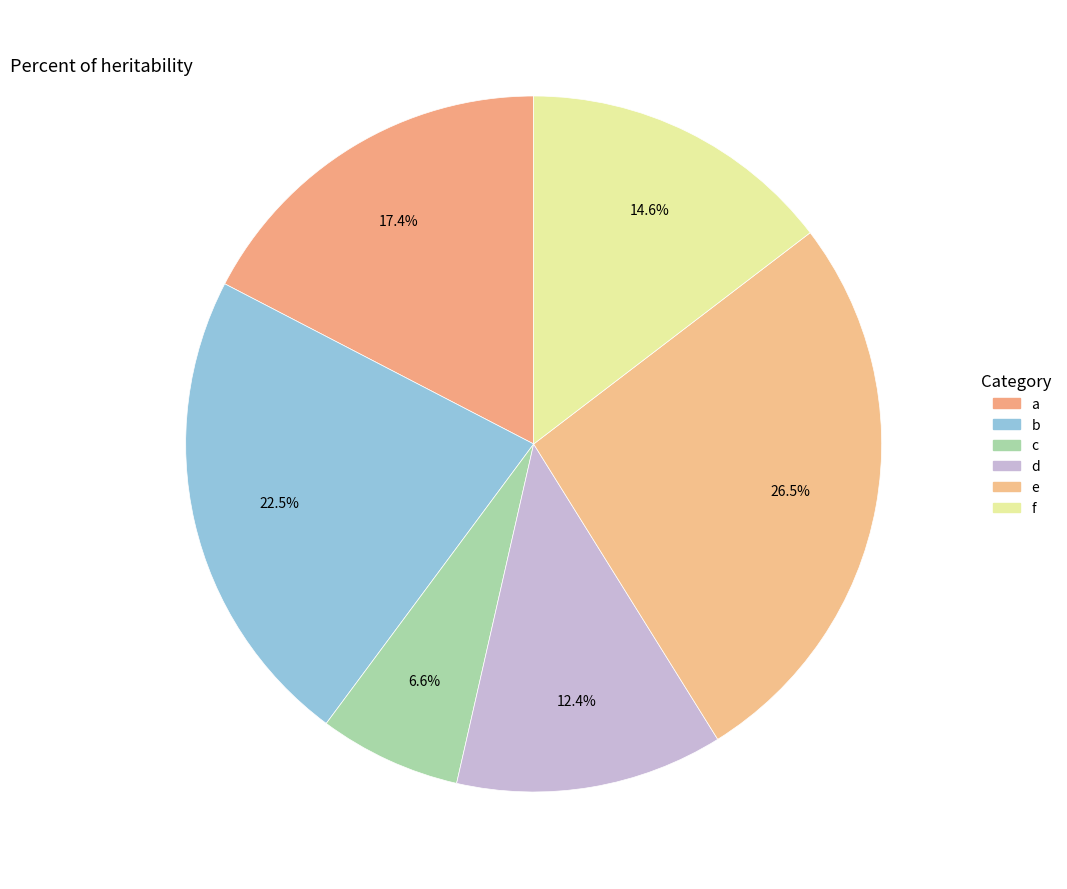

How many slices are in this pie chart?

6